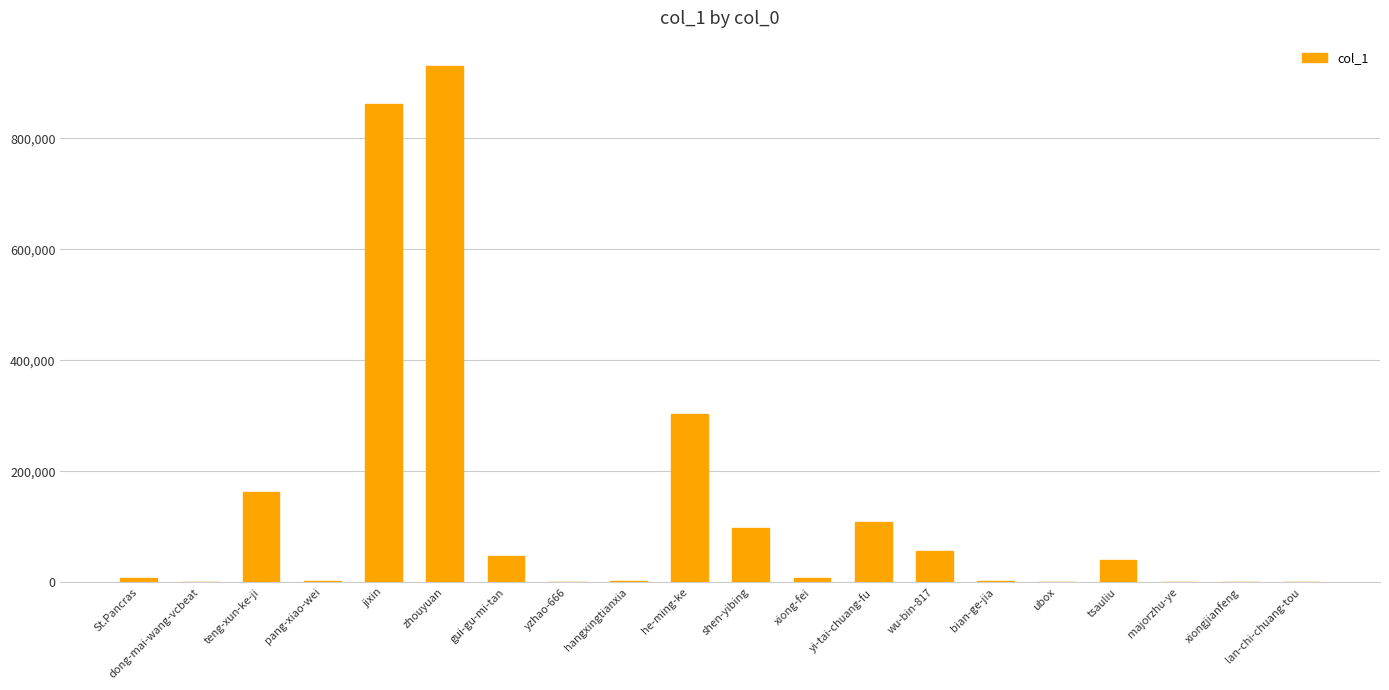

What is the greatest value displayed?

929279